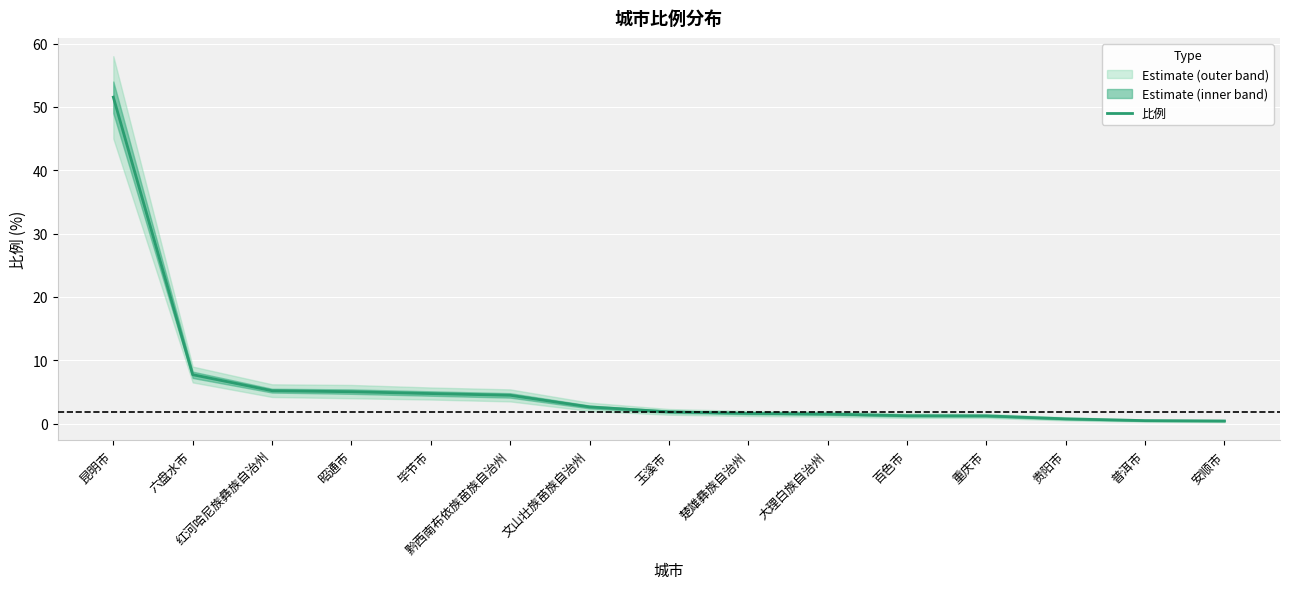

List the labels in order of value, smallest first.

安顺市, 普洱市, 贵阳市, 重庆市, 百色市, 大理白族自治州, 楚雄彝族自治州, 玉溪市, 文山壮族苗族自治州, 黔西南布依族苗族自治州, 毕节市, 昭通市, 红河哈尼族彝族自治州, 六盘水市, 昆明市